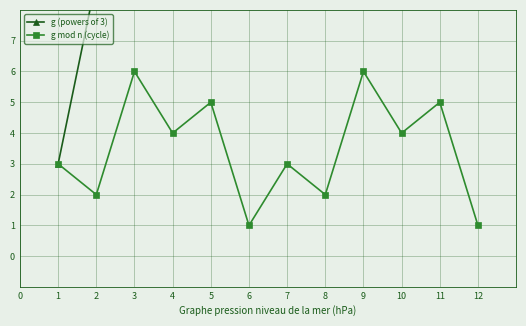

True or false: g (powers of 3) and g mod n (cycle) intersect in this chart.

False